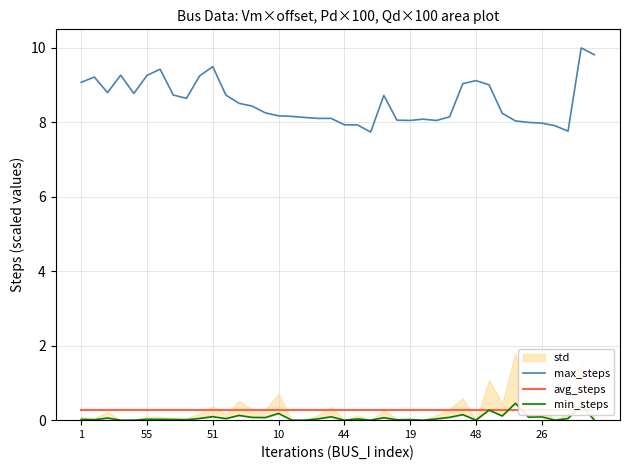

Which series changed the most between 11 and 23?

min_steps